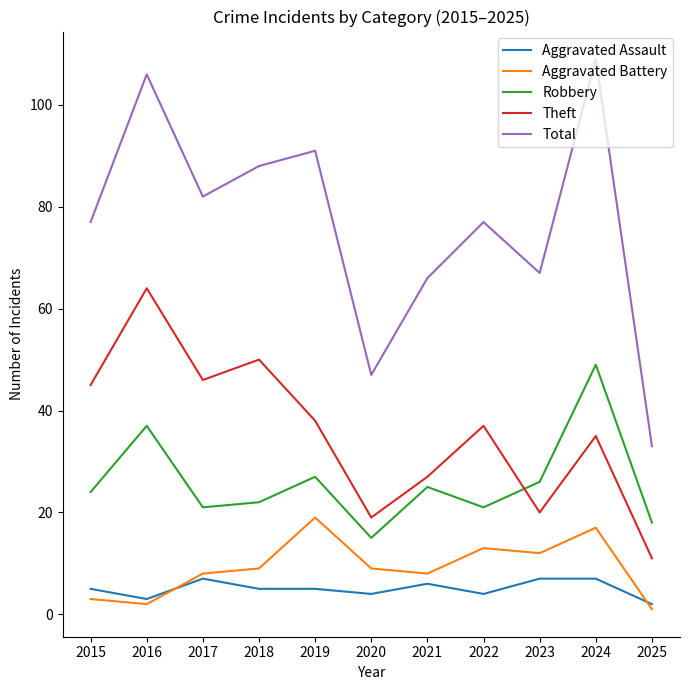

What are all the series names shown in the legend?

Aggravated Assault, Aggravated Battery, Robbery, Theft, Total